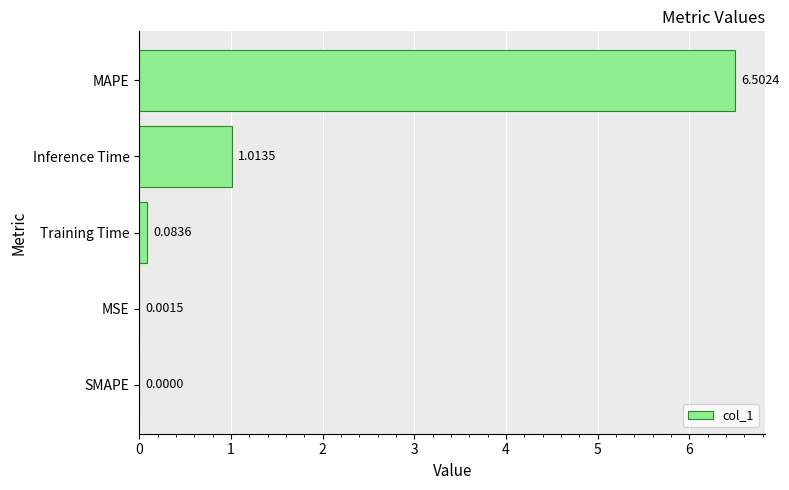

What is the sum of all values?

7.6